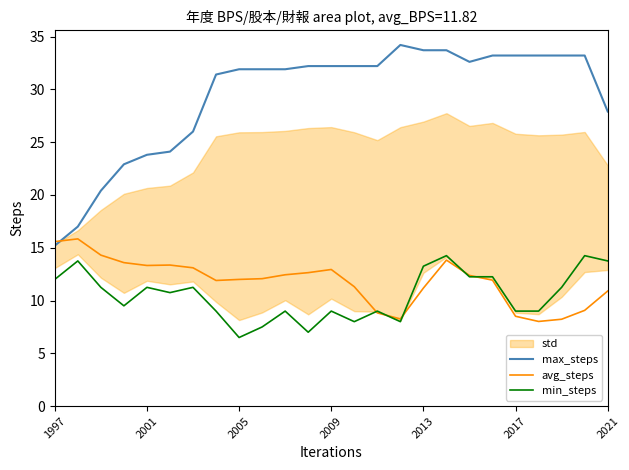

At which label does min_steps first exceed 10?

1997